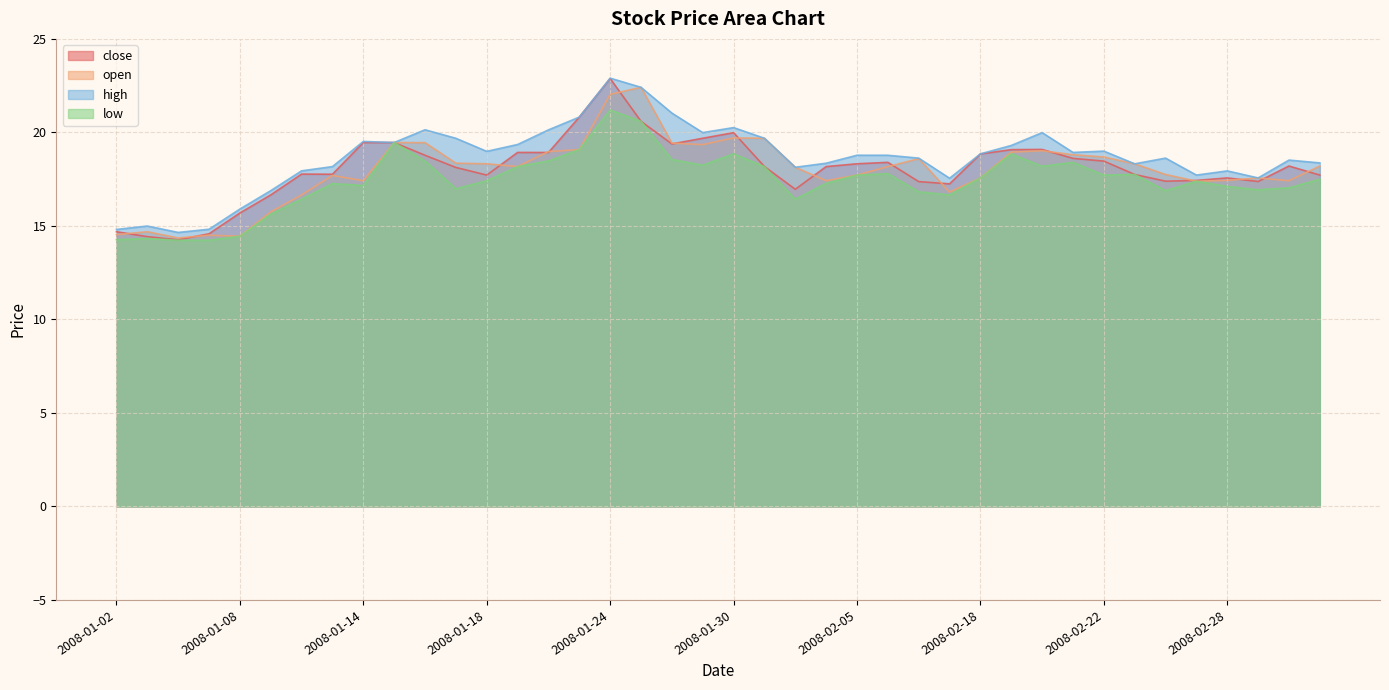

The close series shows 9.5 at 2008-01-07. True or false?

False